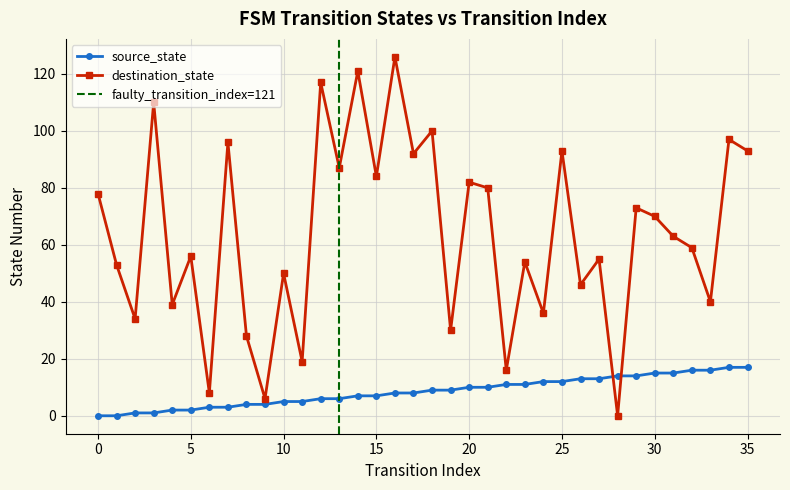

How many lines are shown in the chart?

2